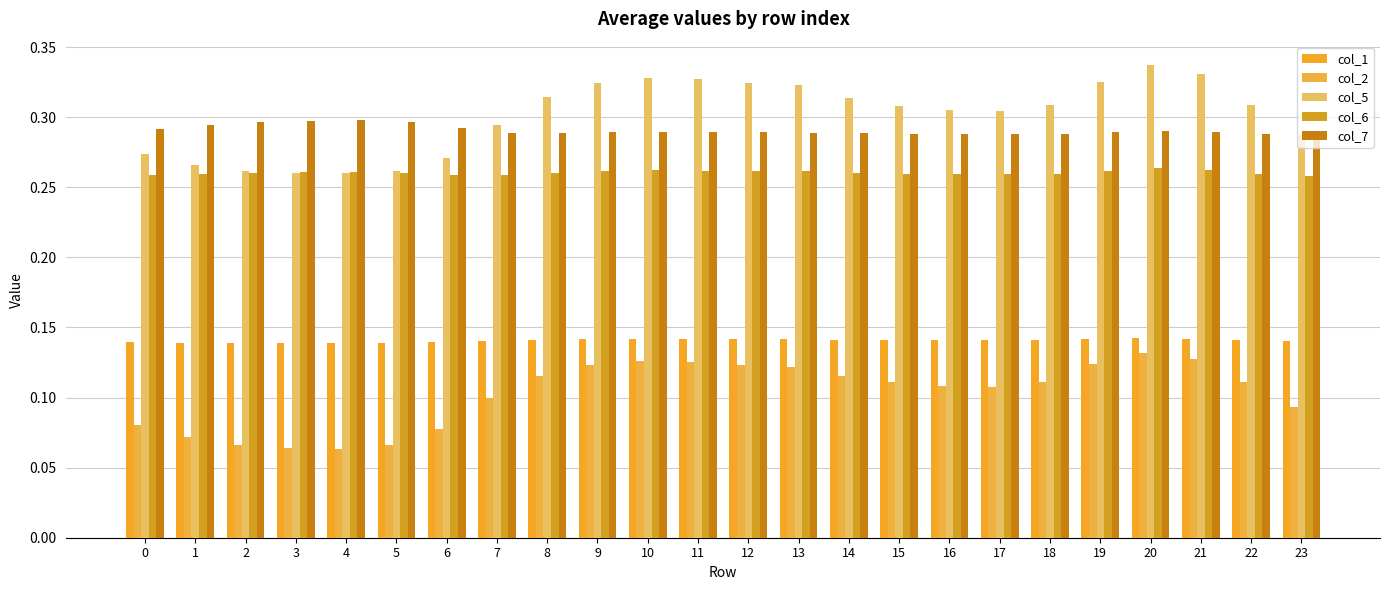

Rank the series by their maximum value, from lowest to highest.

col_2, col_1, col_6, col_7, col_5